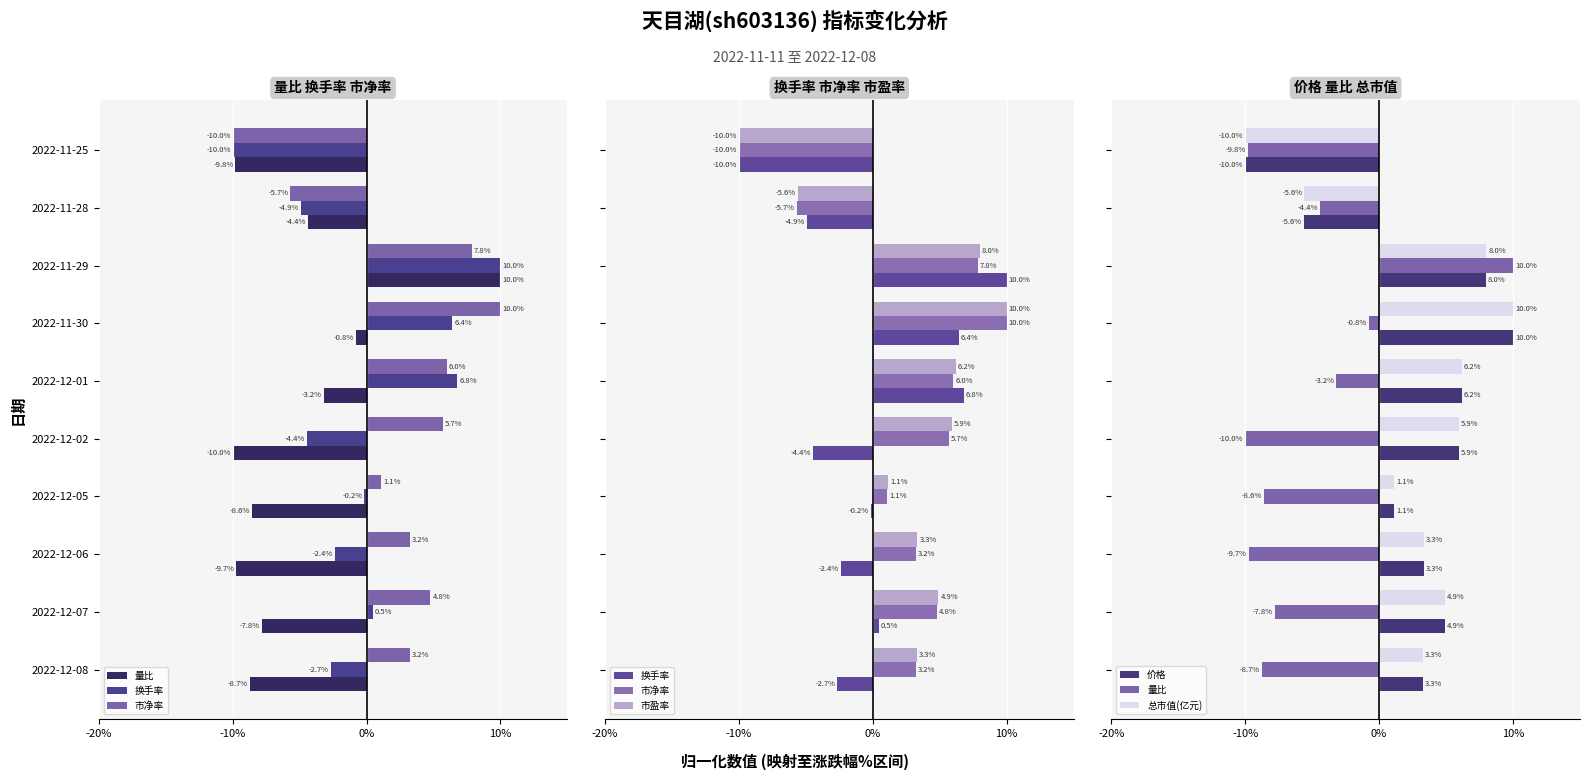

What is the difference between the second highest and second lowest values in the 量比 series?

9.0